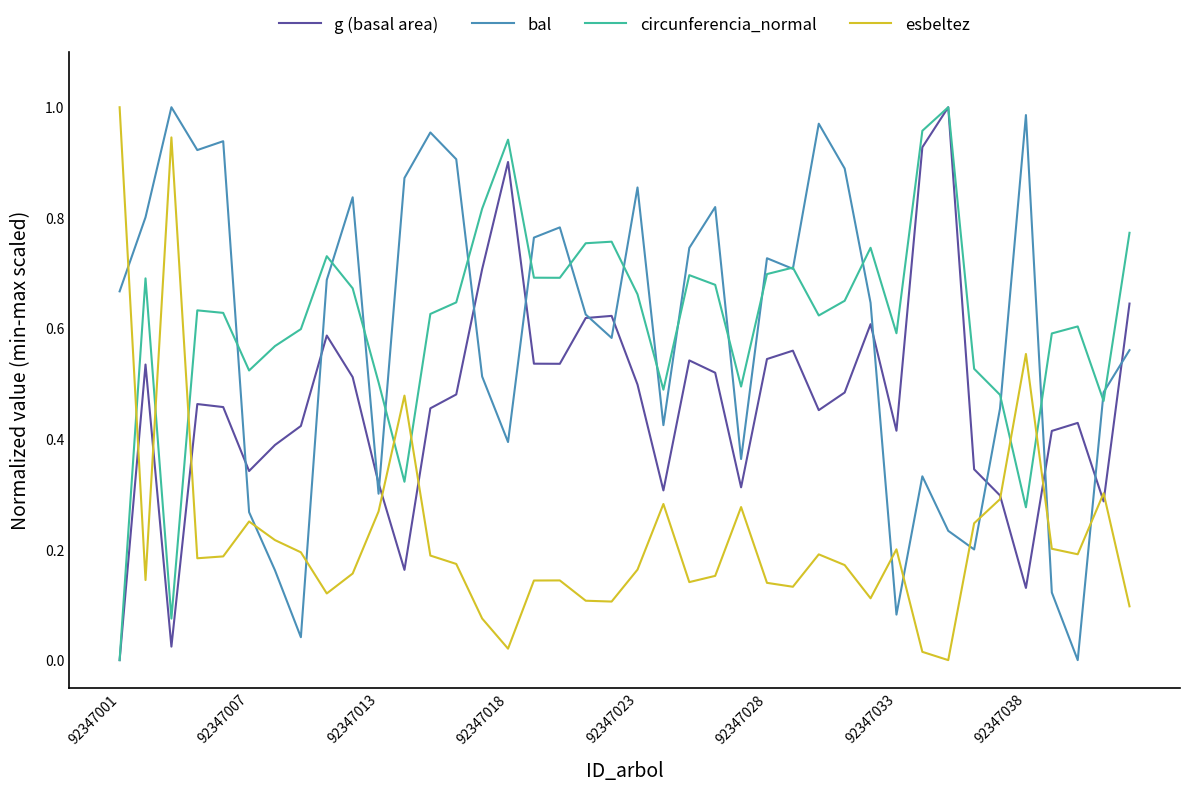

How many intersections are there between esbeltez and bal?

9